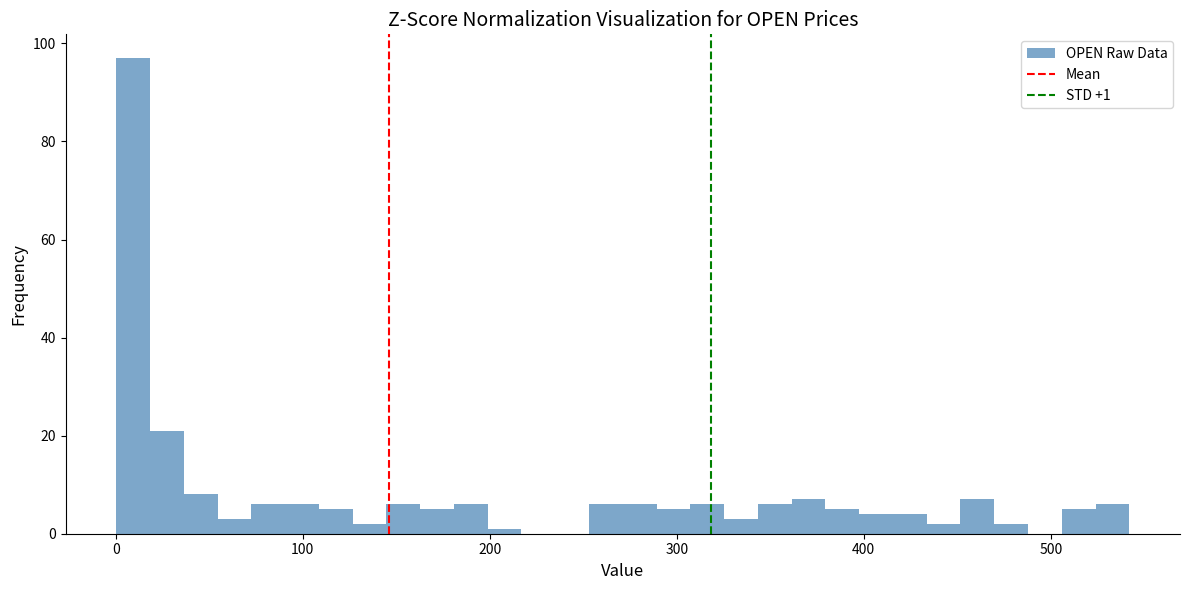

Read against the x-axis, roughly where is the centre of the tallest bar?

10